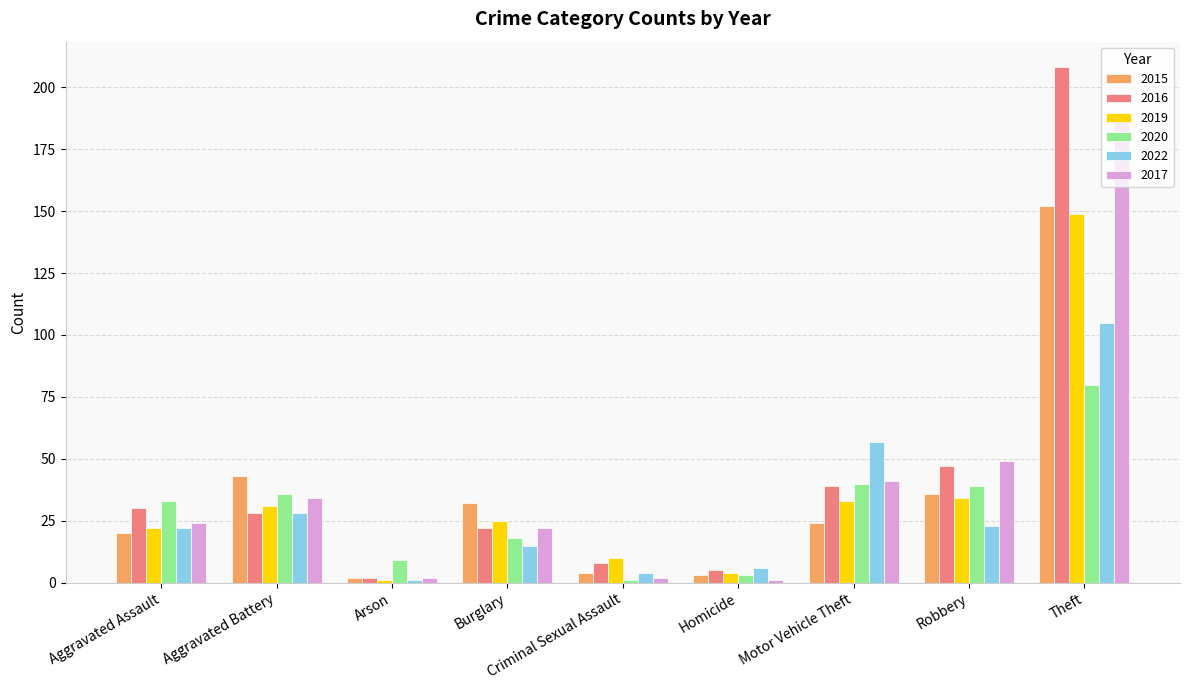

The value of 2017 at Theft is 297. True or false?

False